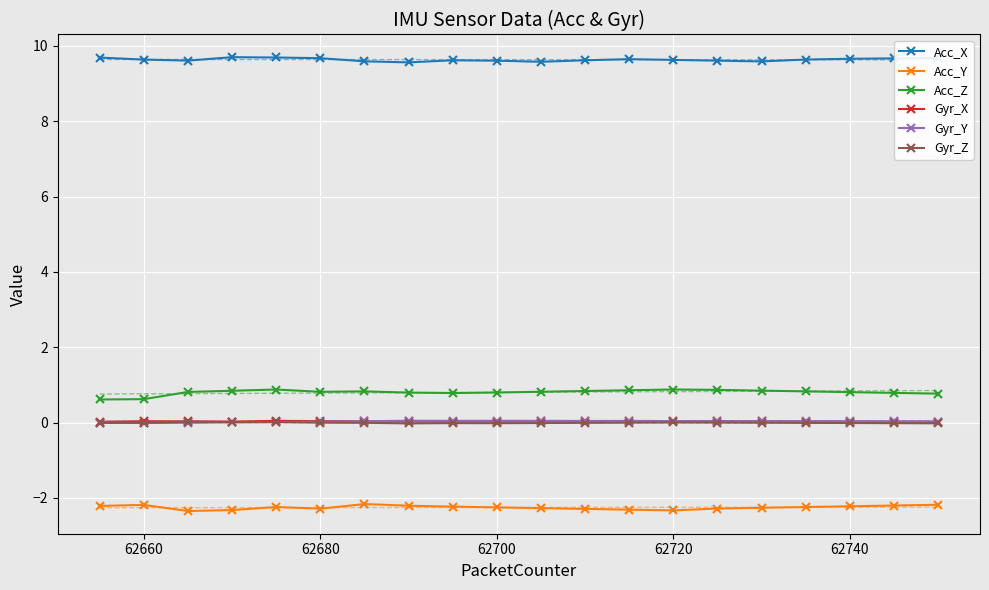

What is the maximum value for Acc_X?

9.7